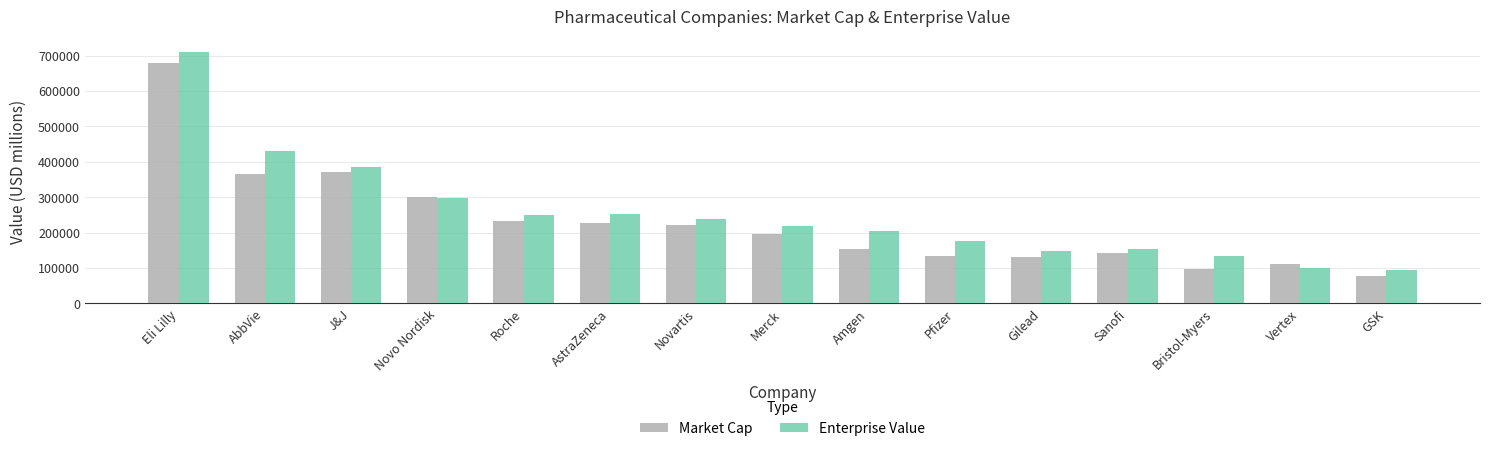

True or false: Market Cap has a value of 398751.2 at Novo Nordisk.

False